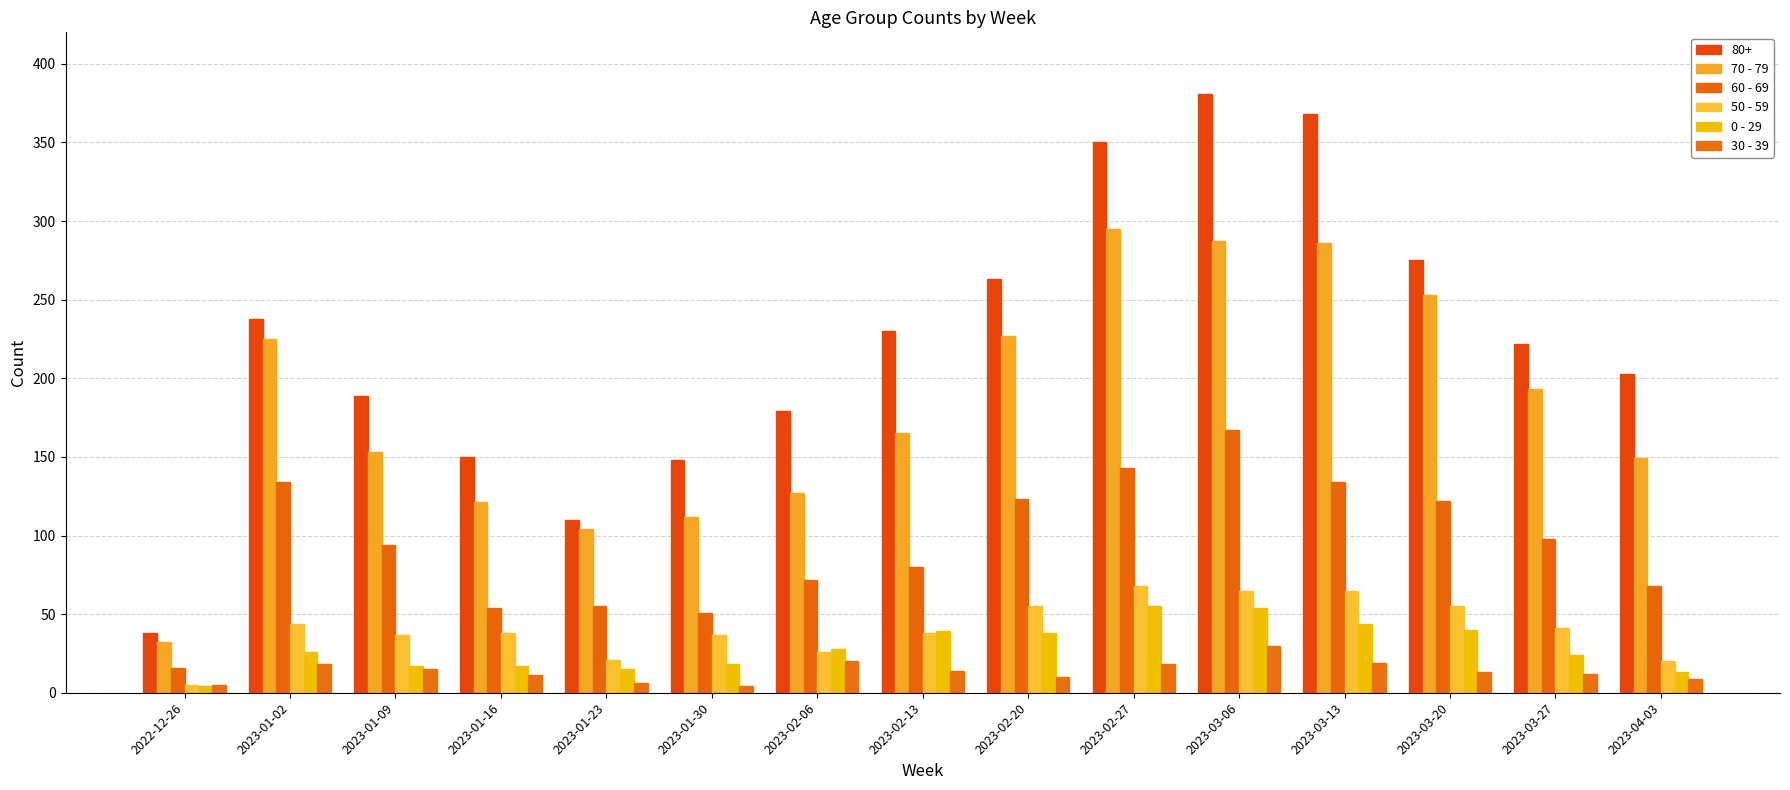

At 2023-01-30, list the series in order from smallest to largest.

30 - 39, 0 - 29, 50 - 59, 60 - 69, 70 - 79, 80+